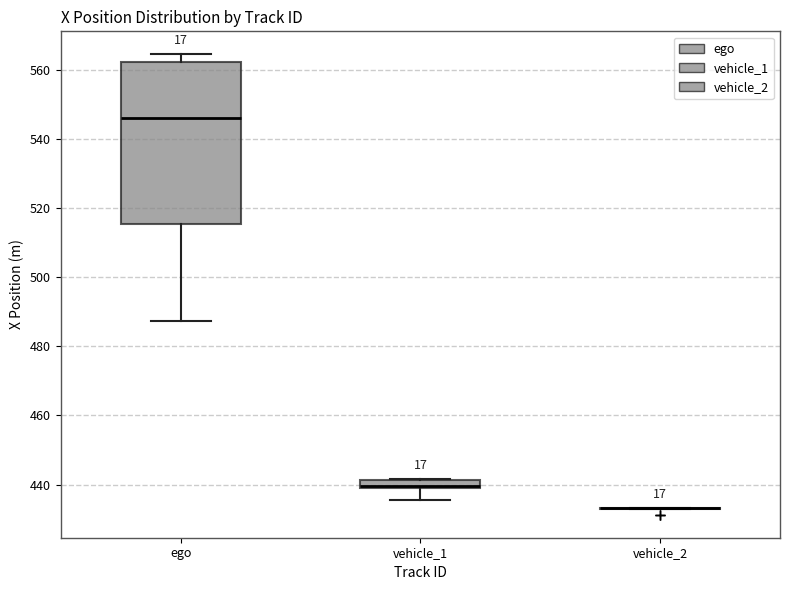

Where does the lower whisker of the box for vehicle_1 end on the y-axis? The values are not printed on the chart, so give them approximately, as read against the axis.

436